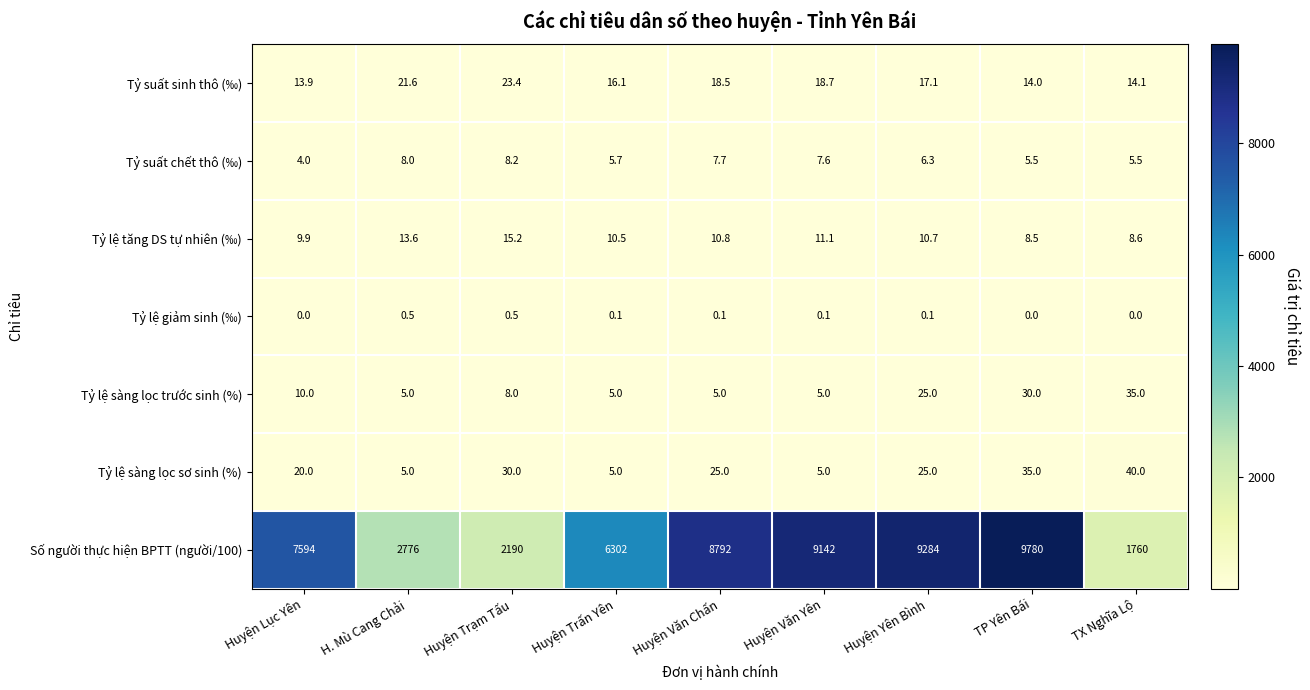

At which category is the sum across all series the highest?

TP Yên Bái